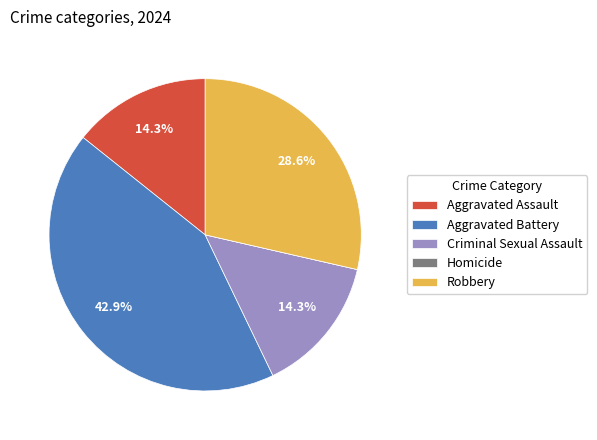

What is the ratio of the value at Robbery to the value at Aggravated Assault?

2.0